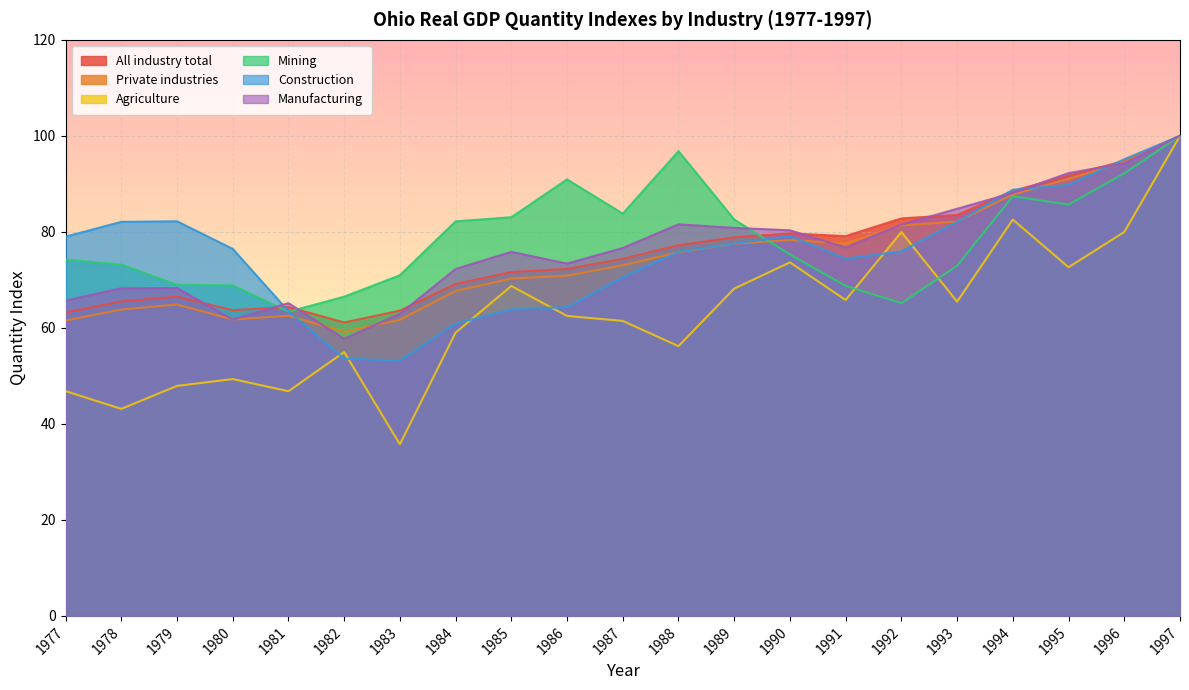

True or false: Manufacturing has more than 1 interior local peaks.

True